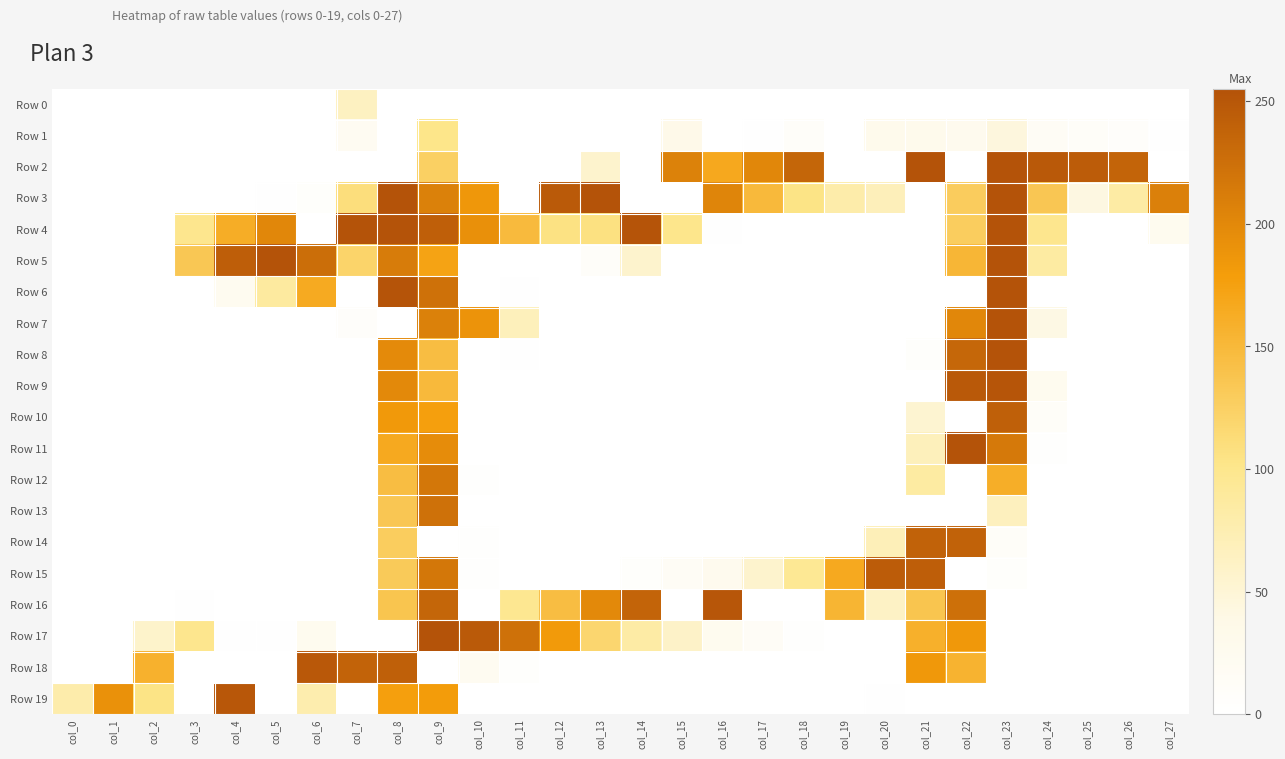

What is the total value across all series at col_0?

79